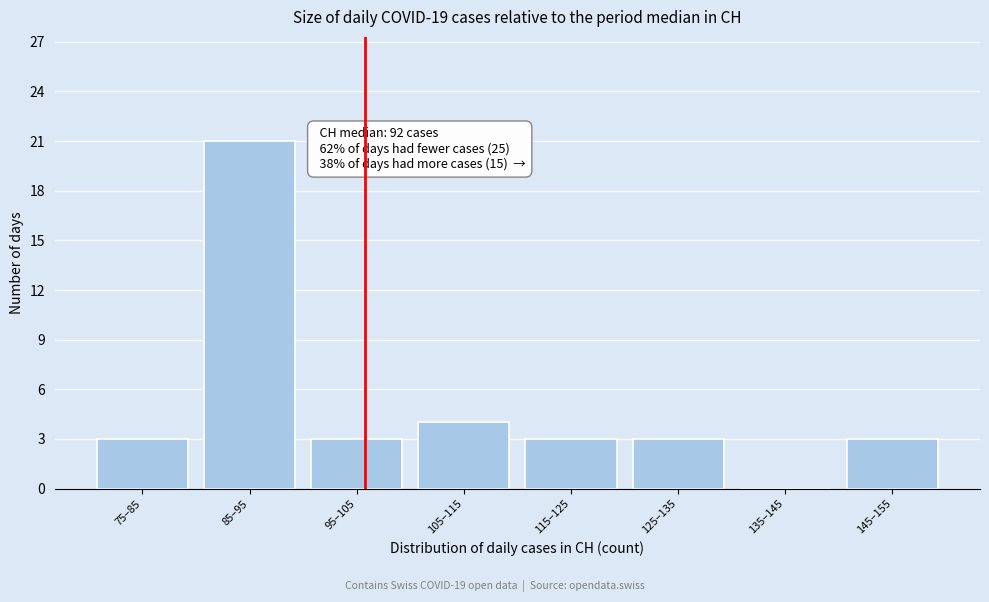

Reading right to left, transcribe all the data shown in this chart.

145–155=3	135–145=0	125–135=3	115–125=3	105–115=4	95–105=3	85–95=21	75–85=3